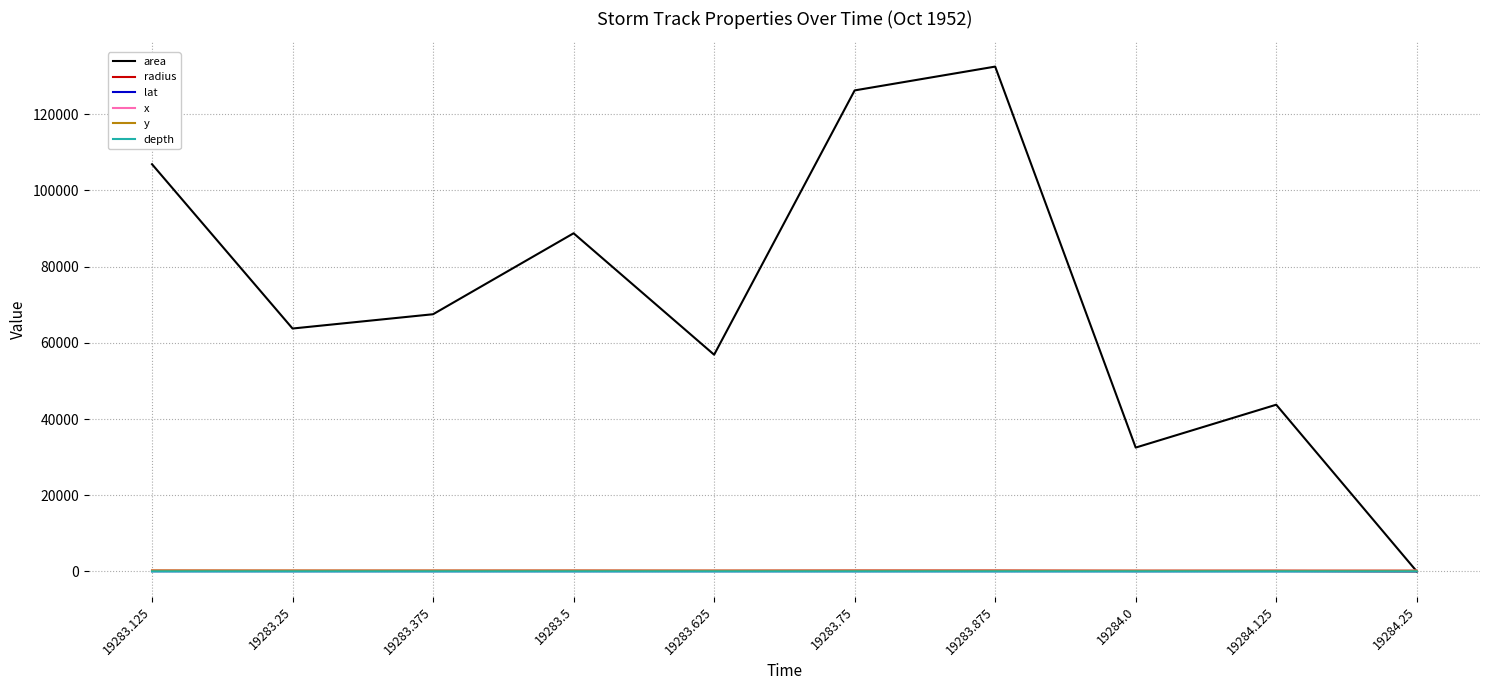

Which label corresponds to the largest value in the chart?

19283.875